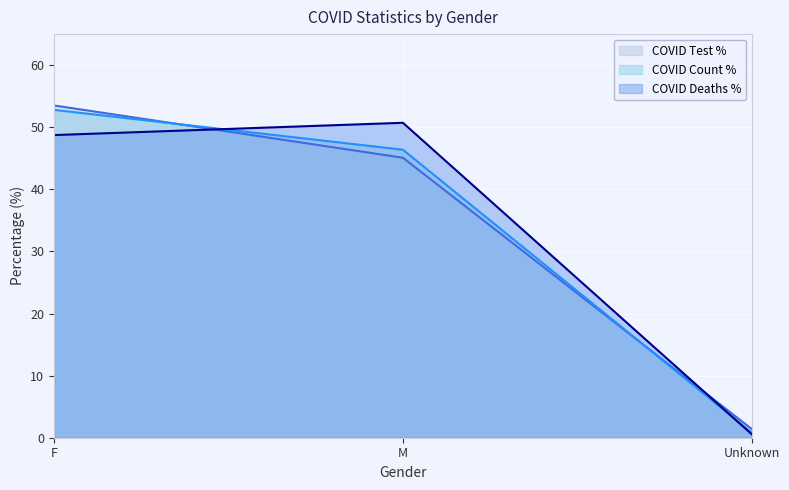

Is the value of COVID_DEATHS_PCT at F greater than the value of COVID_TEST_PCT at F?

No